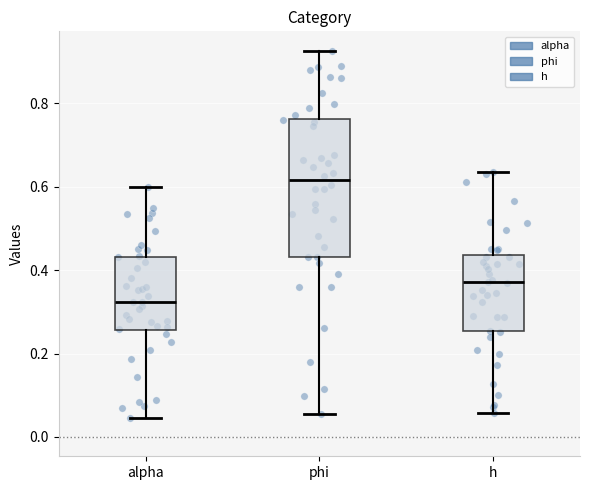

Which box has the highest median line?

phi